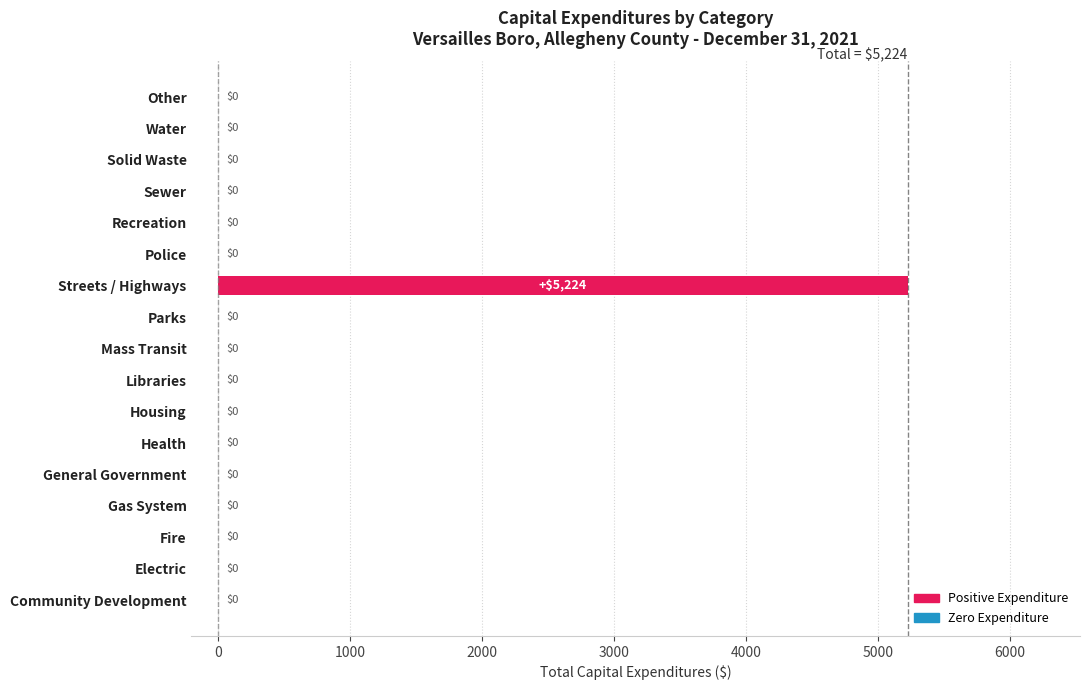

What is the greatest value displayed?

5224